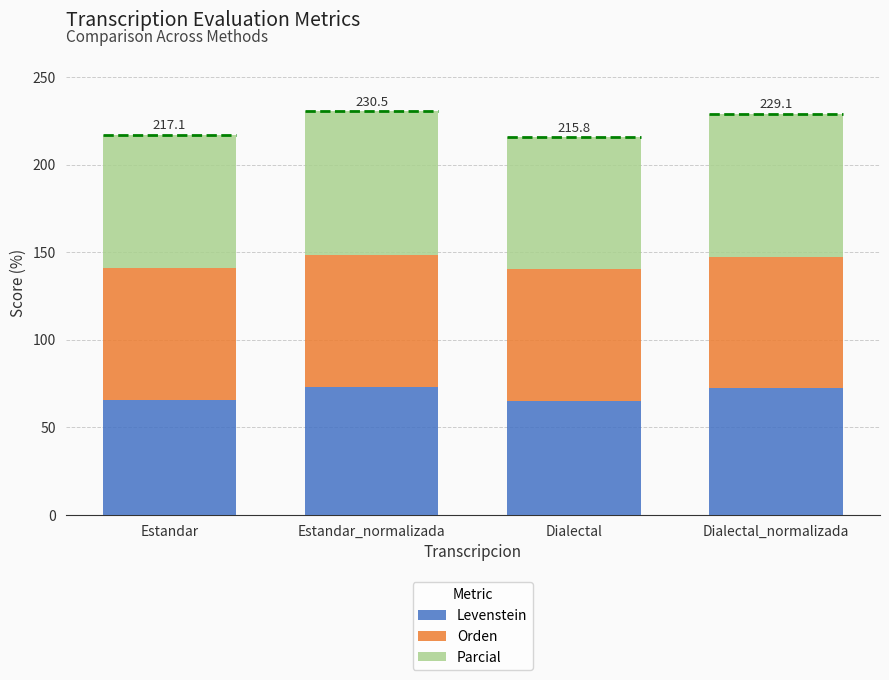

Count the number of data series in this chart.

3